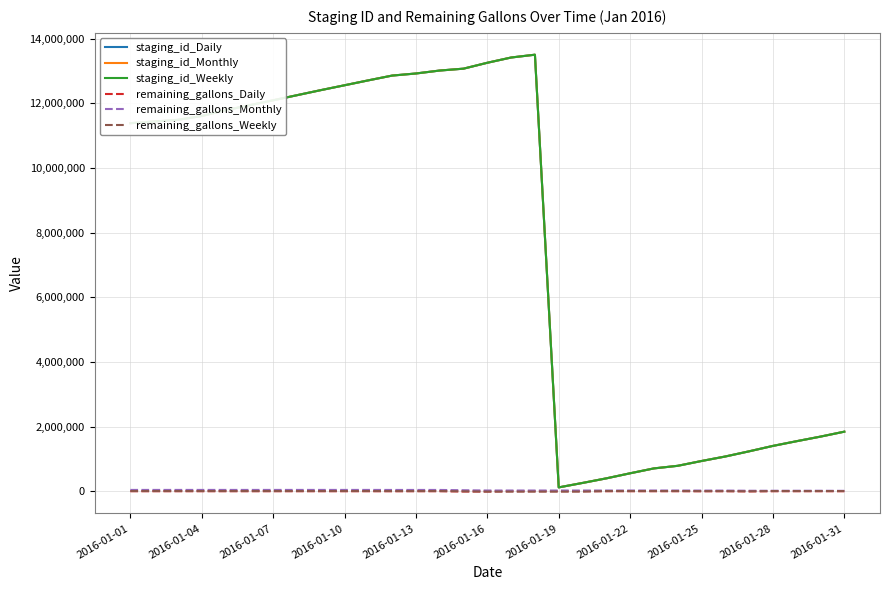

What is the greatest value displayed?

13507366